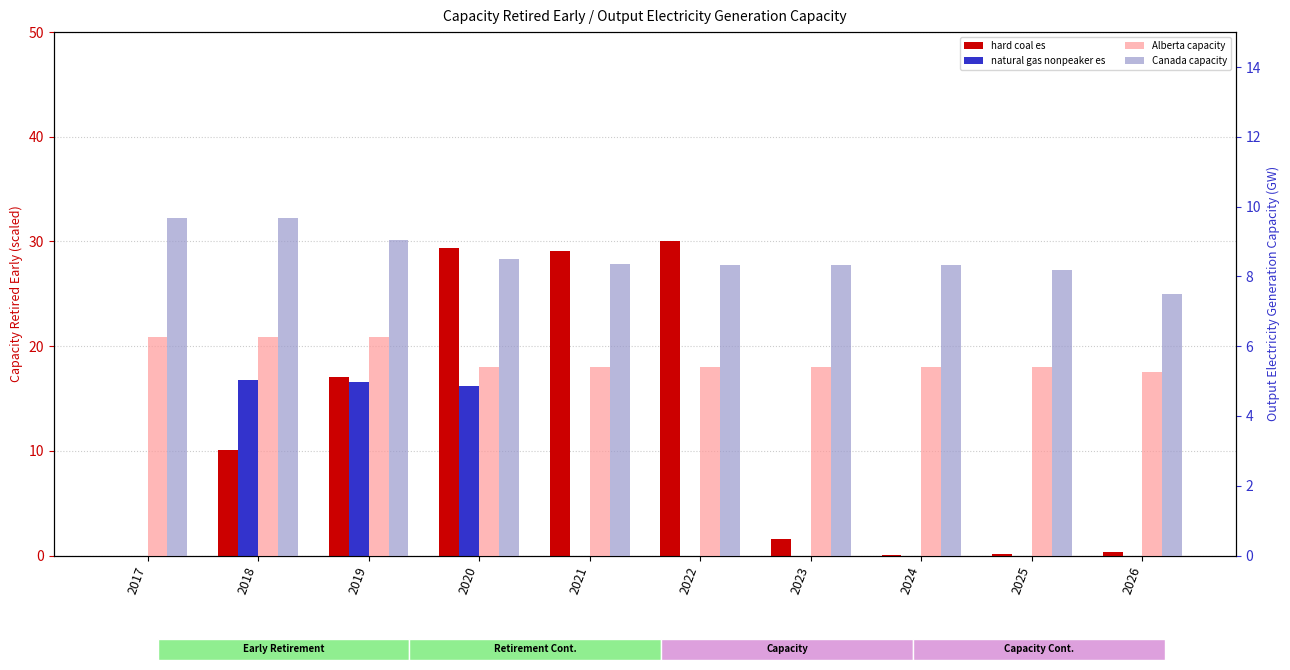

Which series has the largest total across all categories?

hard coal es